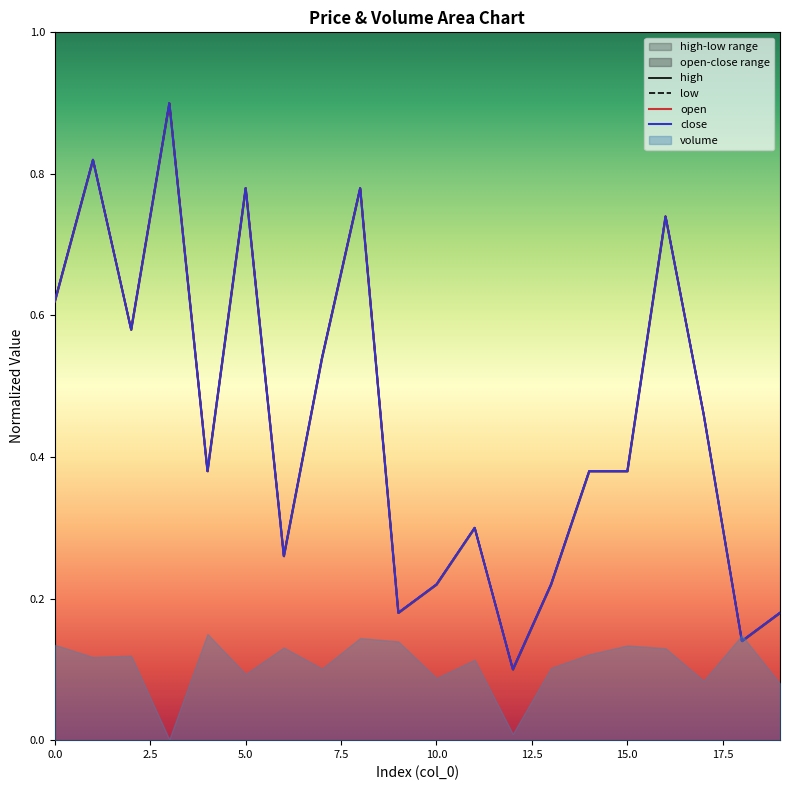

Count the number of categories in the chart.

20